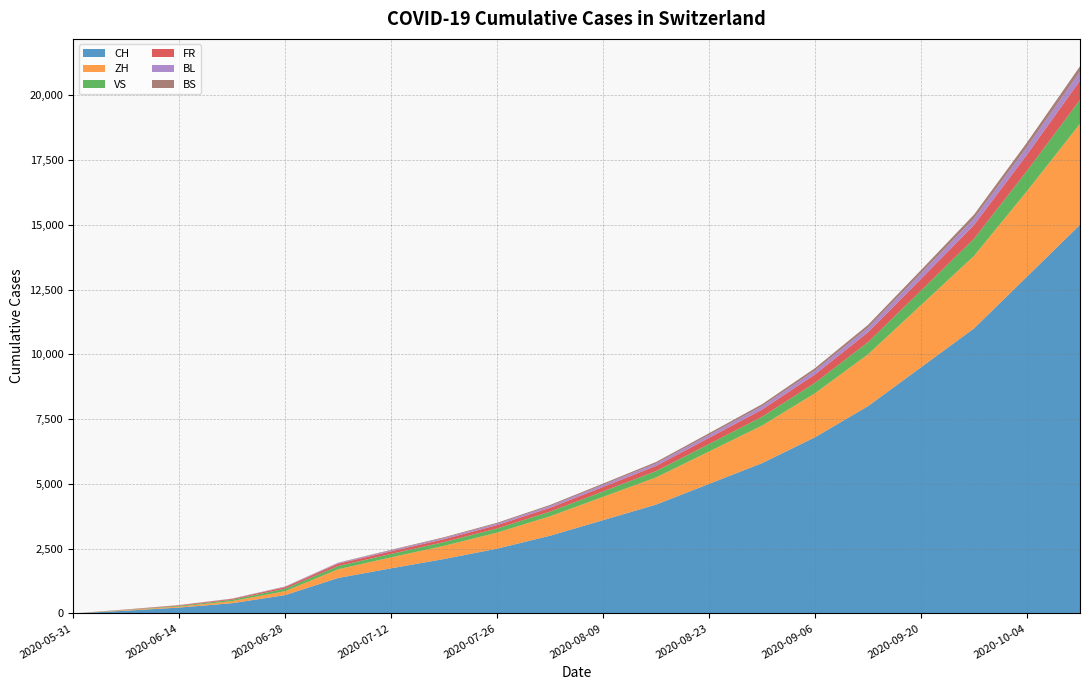

Reading left to right, list all the values displayed in this chart.

CH: 0	106	227	395	707	1368	1741	2100	2500	3000	3600	4200	5000	5800	6800	8000	9500	11000	13000	15000
ZH: 0	23	38	80	152	337	424	510	620	750	900	1050	1250	1450	1700	2000	2400	2800	3300	3900
VS: 0	10	28	53	97	124	132	145	160	180	210	245	290	340	400	470	560	660	780	920
FR: 0	9	22	32	61	92	100	112	128	148	172	200	238	278	325	382	455	535	630	745
BL: 0	3	4	7	16	27	38	47	57	68	80	93	110	128	150	176	210	247	291	344
BS: 0	4	5	7	7	12	21	28	35	42	50	58	68	79	92	108	128	150	177	209